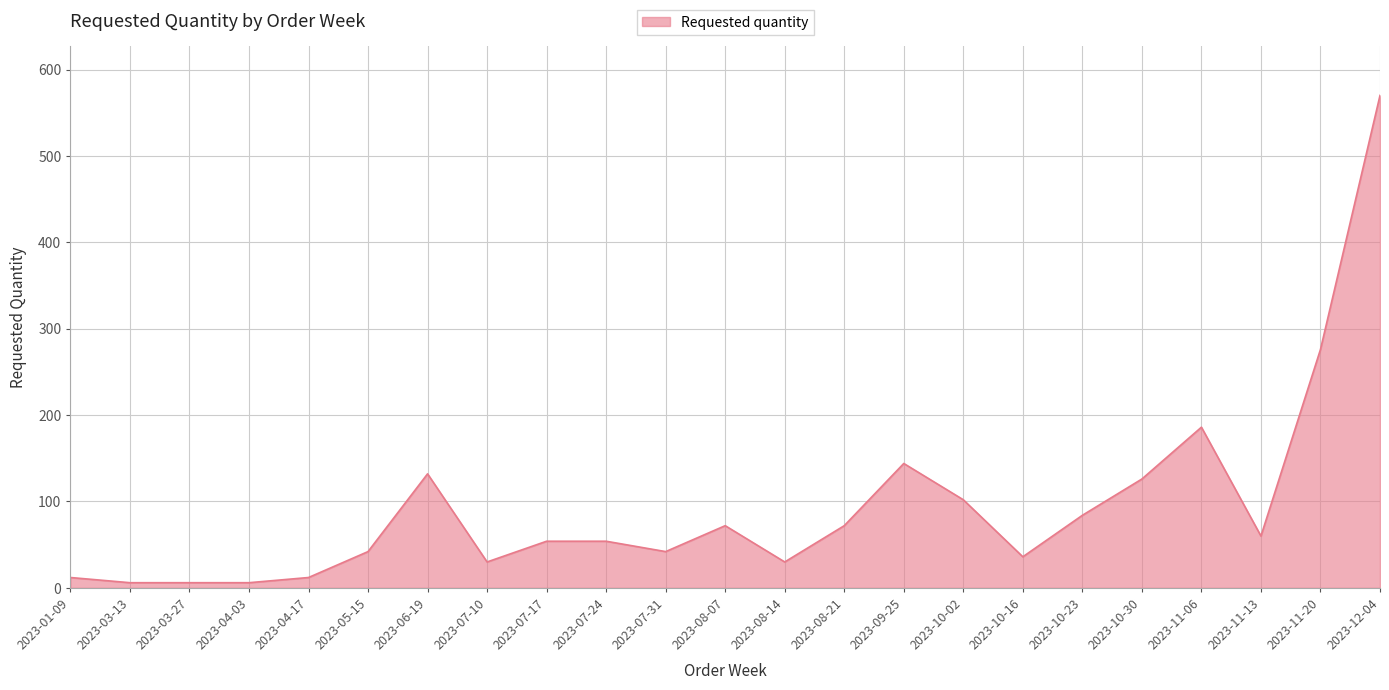

What is the change in value from 2023-11-20 to 2023-12-04?

+294